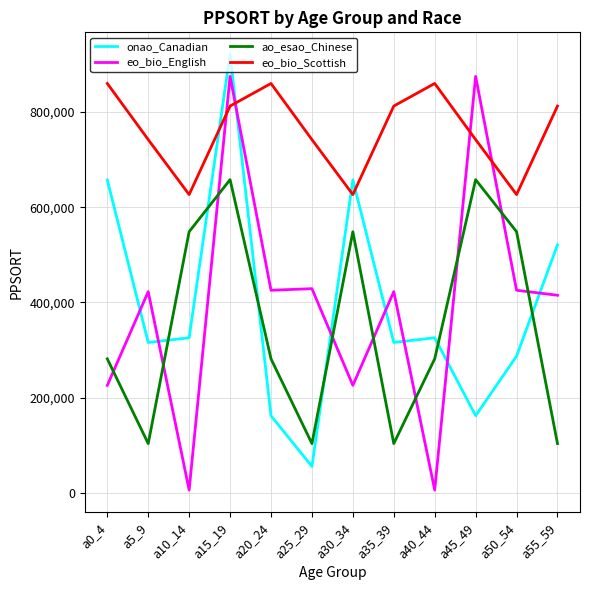

Rank the series at a45_49 from lowest to highest value.

onao_Canadian, ao_esao_Chinese, eo_bio_Scottish, eo_bio_English